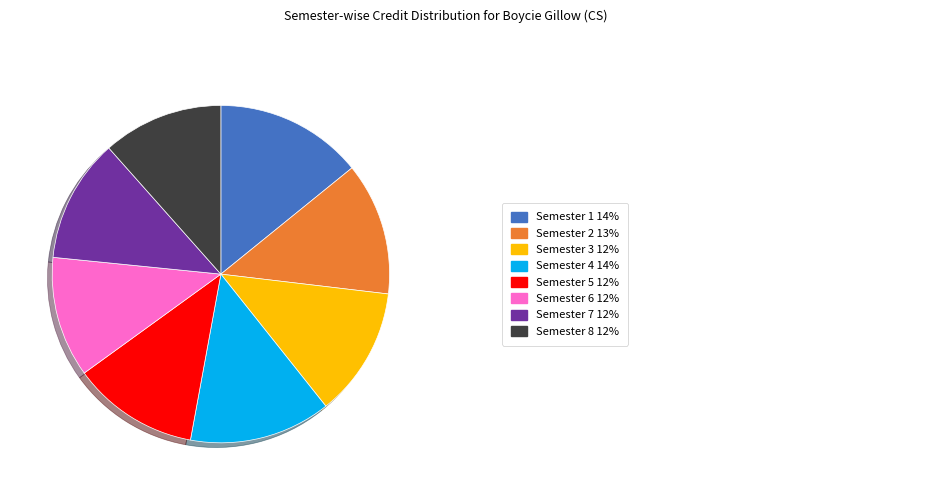

Is there any slice that represents more than half of the pie?

No